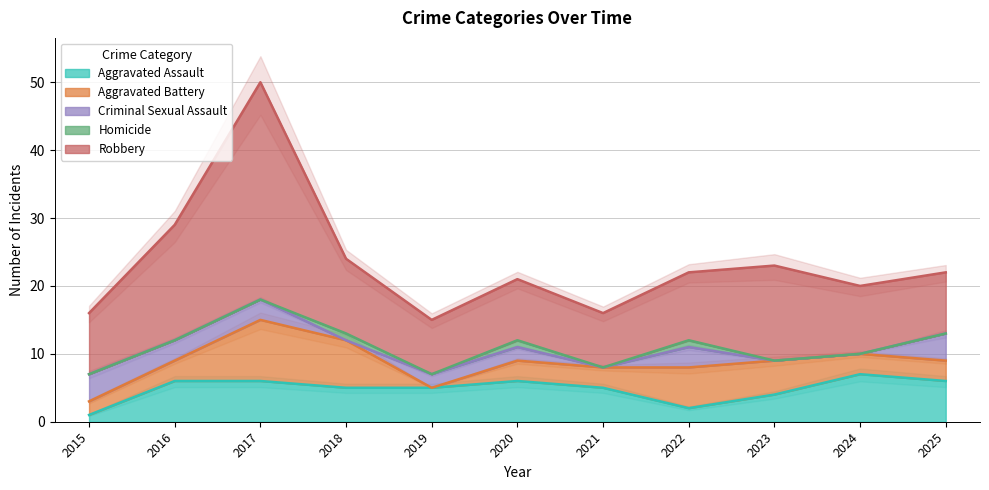

What is the sum of all Aggravated Battery values?

44